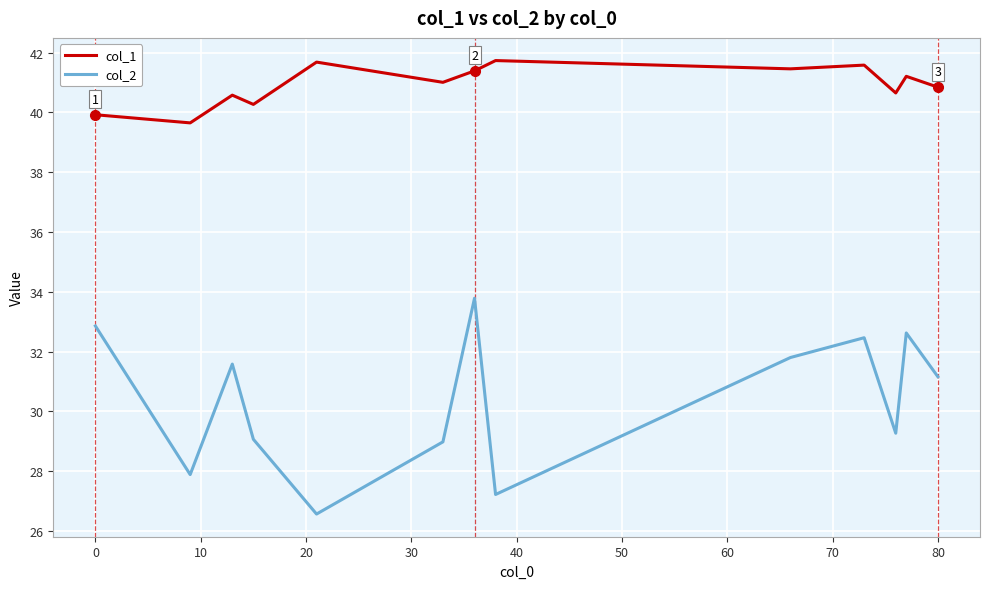

What is the difference between the maximum and minimum values in the col_1 series?

2.1